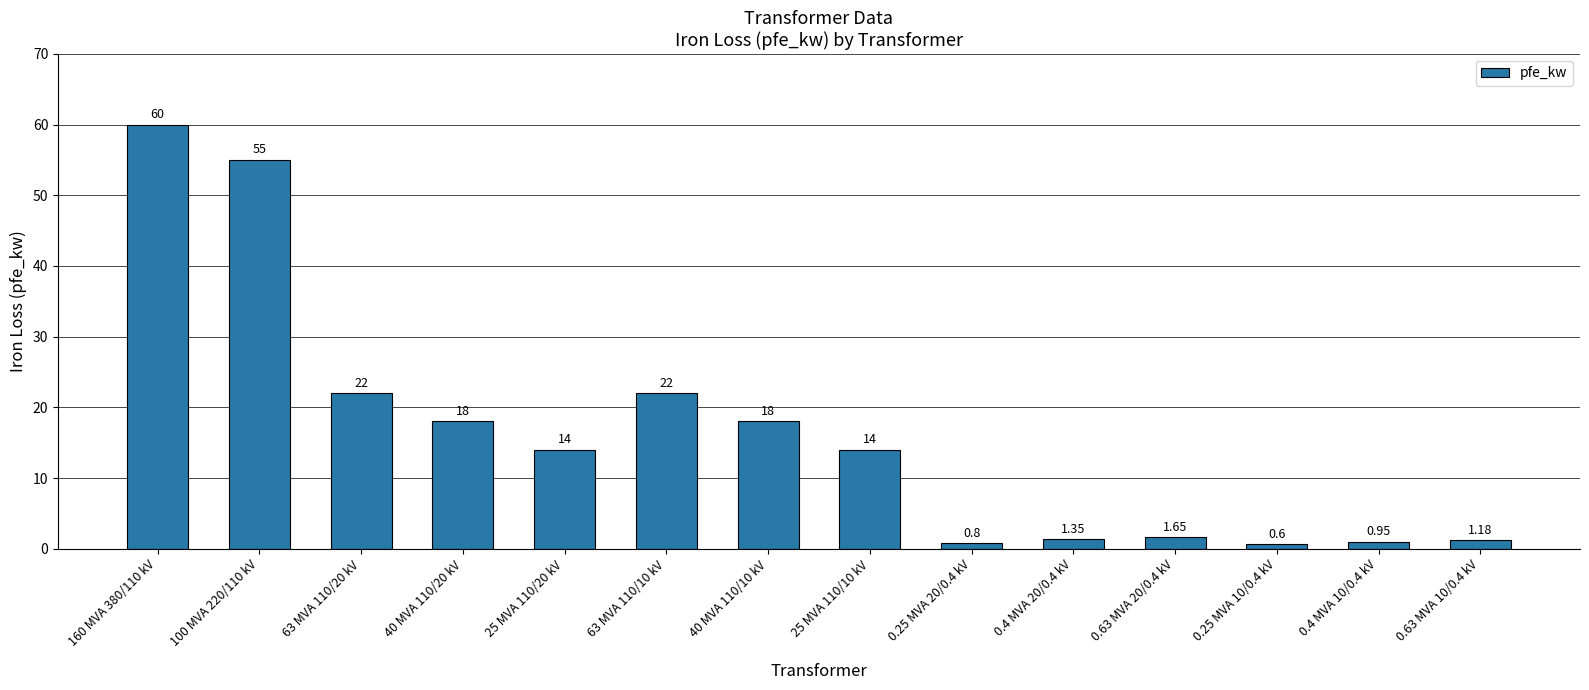

Which has a higher value, 40 MVA 110/20 kV or 160 MVA 380/110 kV?

160 MVA 380/110 kV